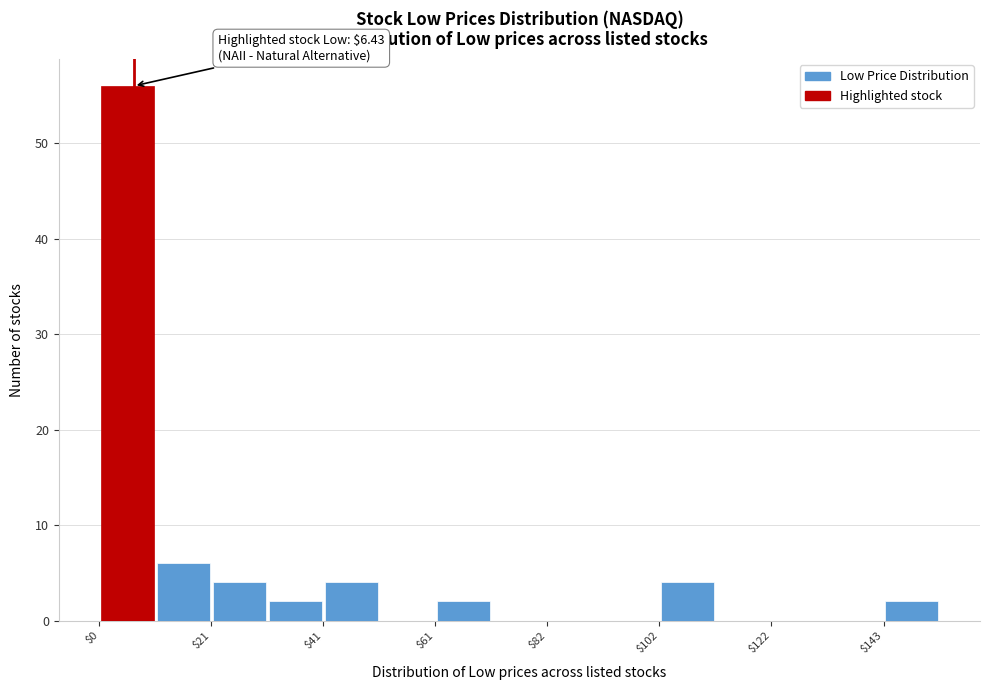

Read against the x-axis, roughly where is the centre of the tallest bar?

5